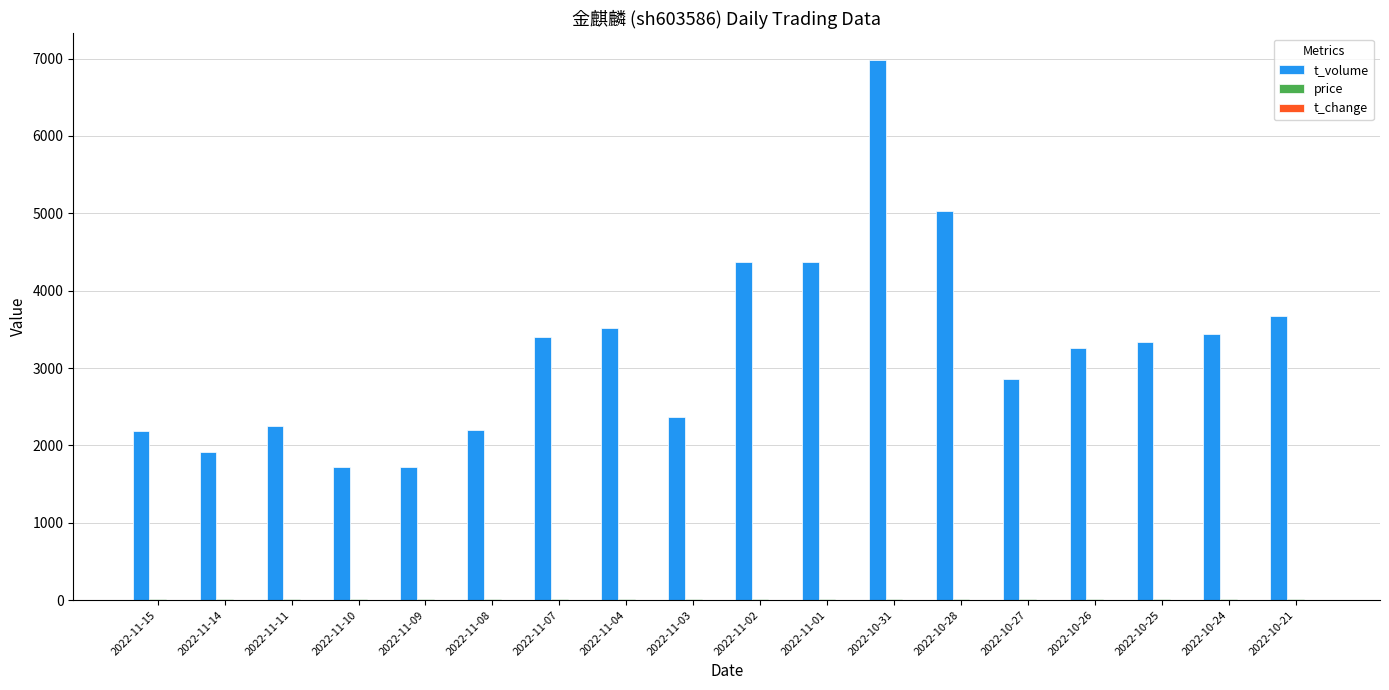

What is the average value of the t_volume series?

3253.6